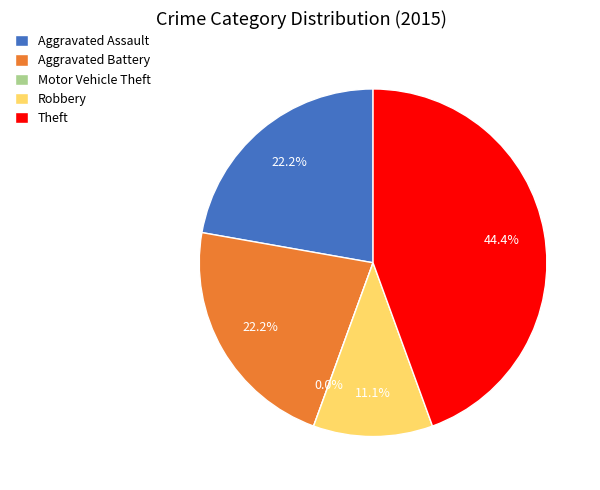

Does Theft account for over 50% of the chart?

No